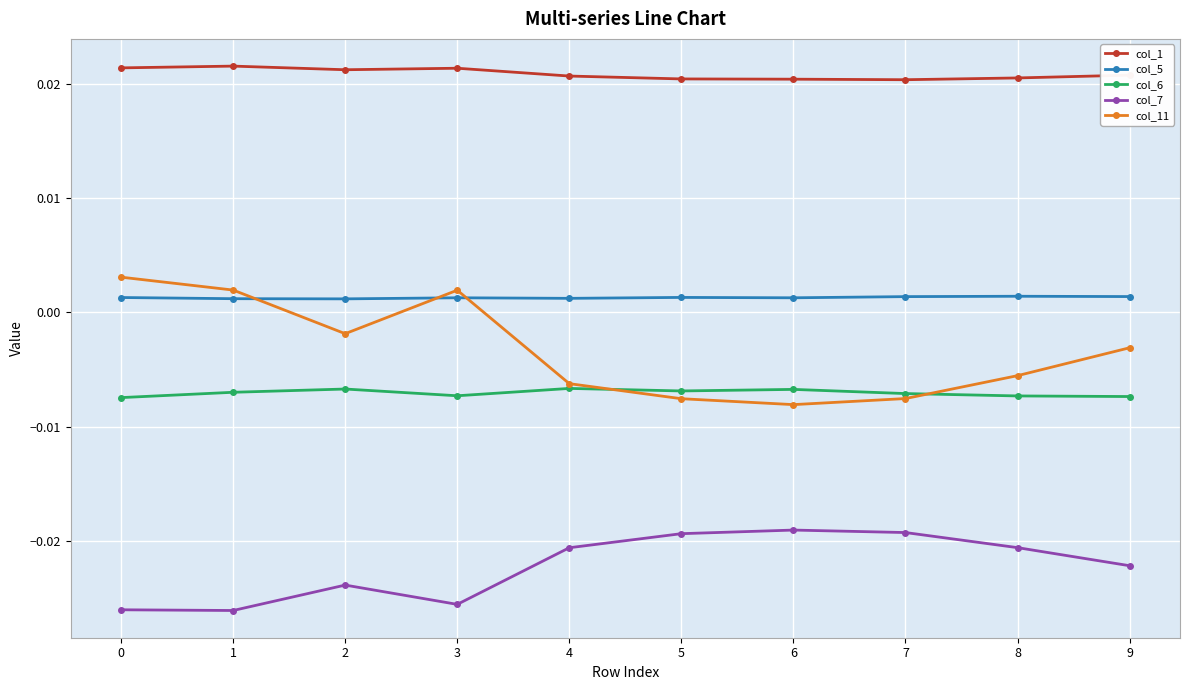

Which series has the largest range (max minus min)?

col_11